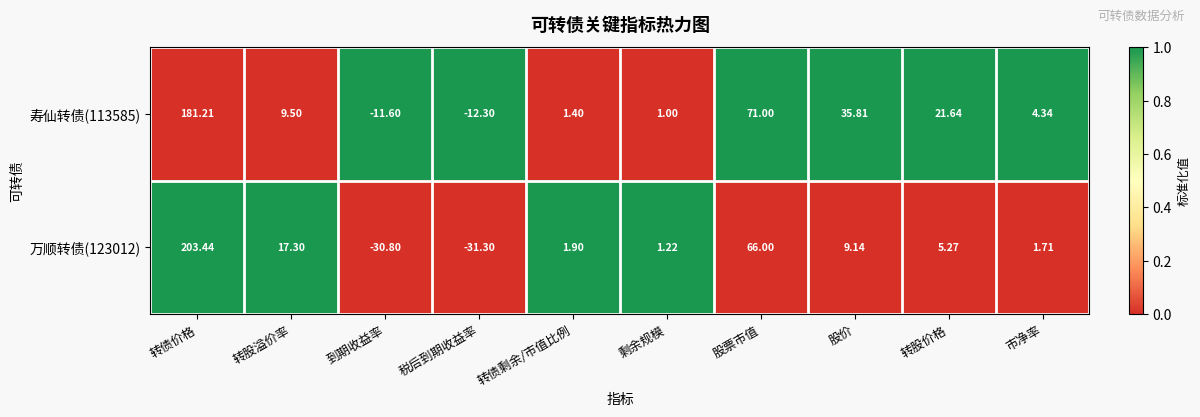

At which label does 寿仙转债(113585) reach its minimum?

税后到期收益率